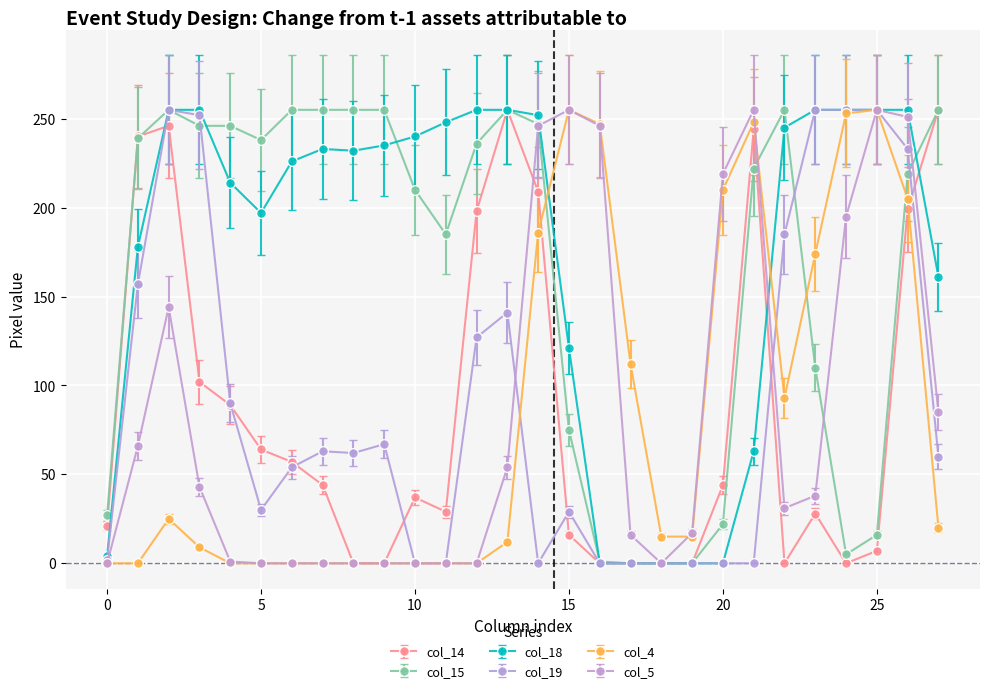

Which series has the largest total across all categories?

col_18